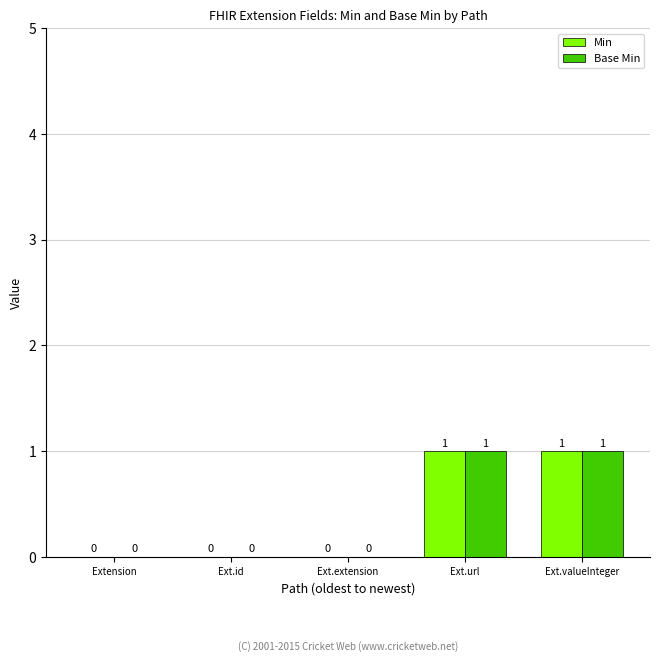

Is it true that Min equals 0 at Ext.extension?

True